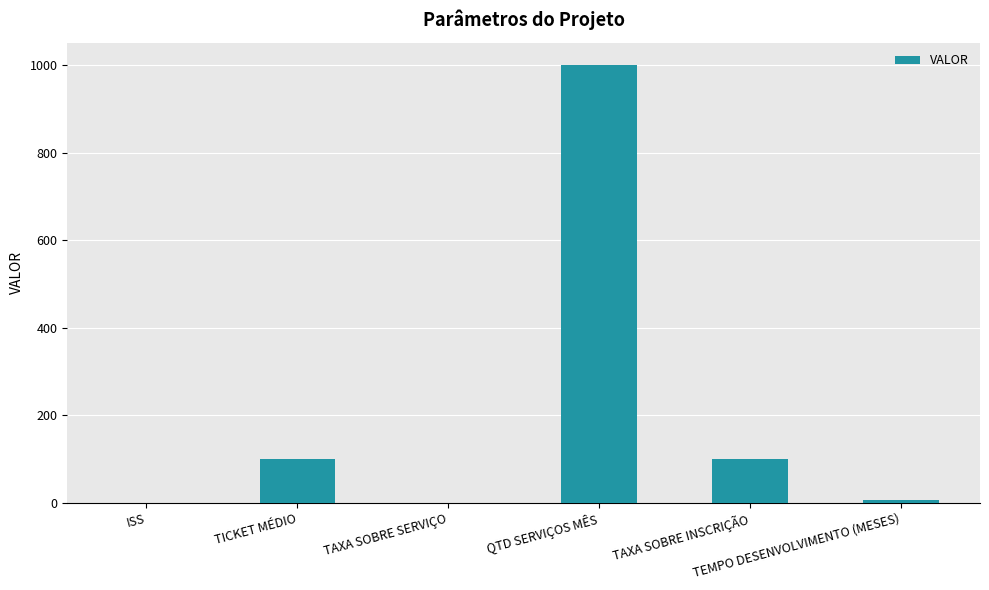

What is the sum of the values at QTD SERVIÇOS MÊS and TEMPO DESENVOLVIMENTO (MESES)?

1006.0